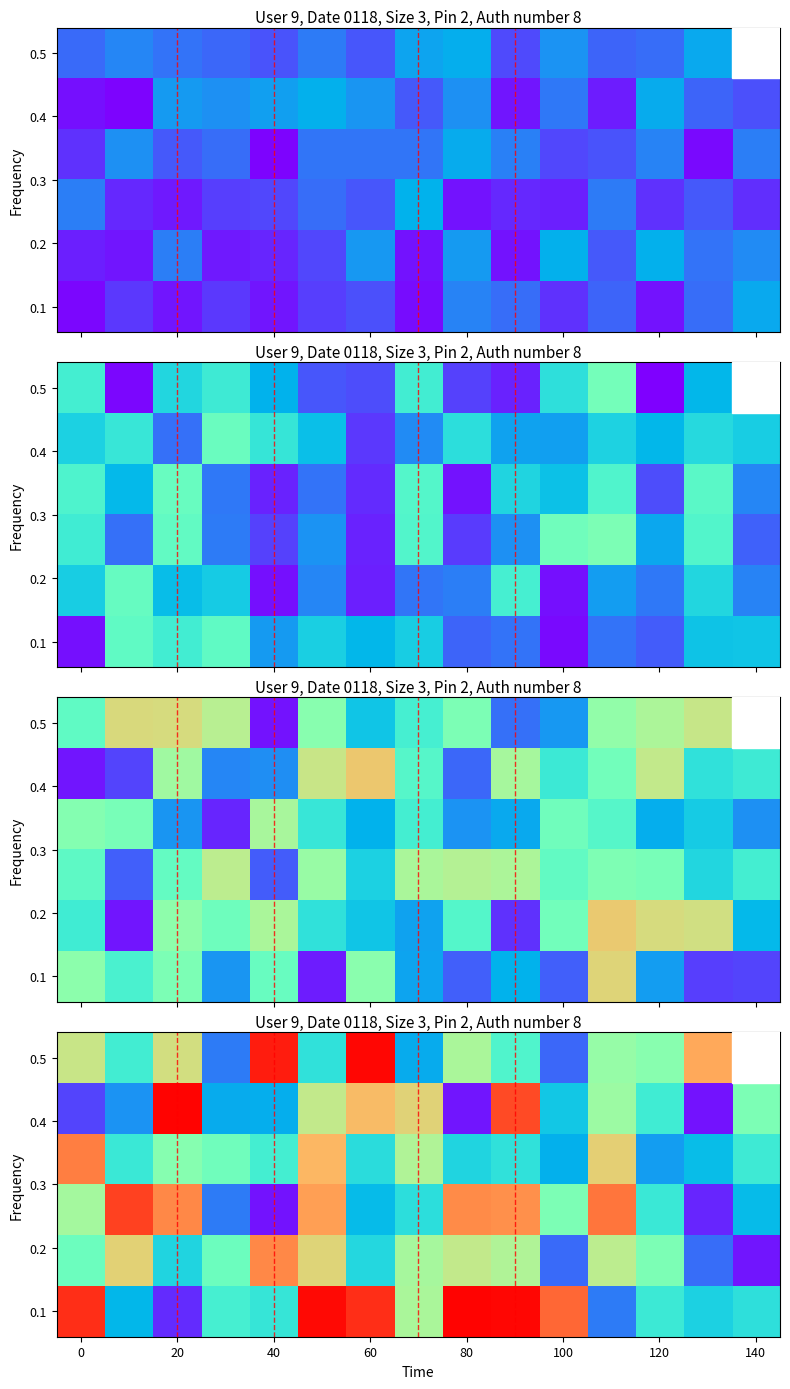

What is the maximum value shown in the chart?

0.6